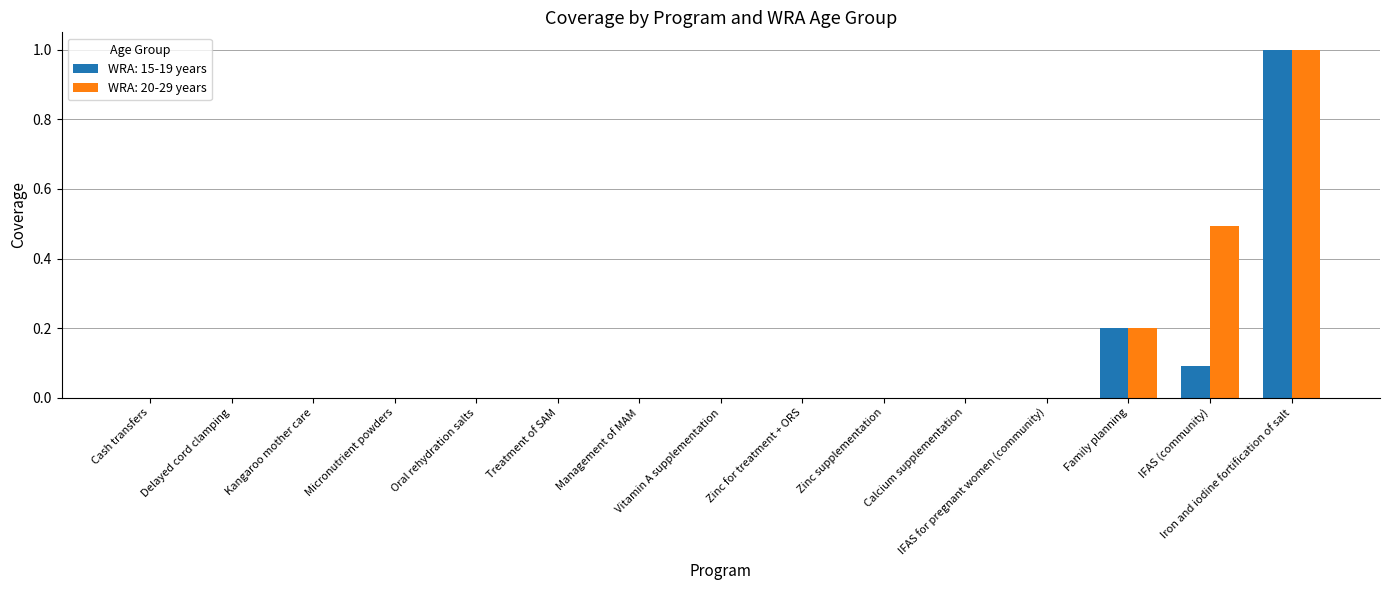

What is the sum of all WRA: 20-29 years values?

1.7